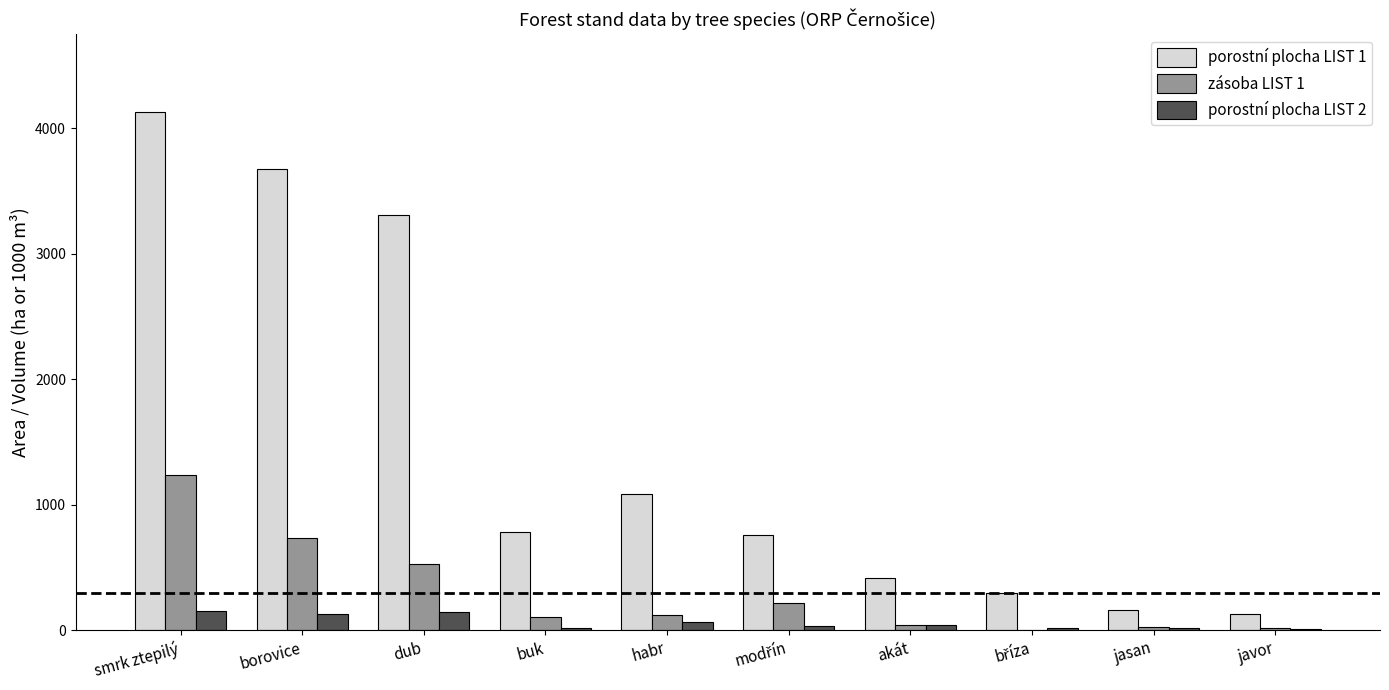

Which series changed the most between smrk ztepilý and dub?

porostní plocha LIST 1